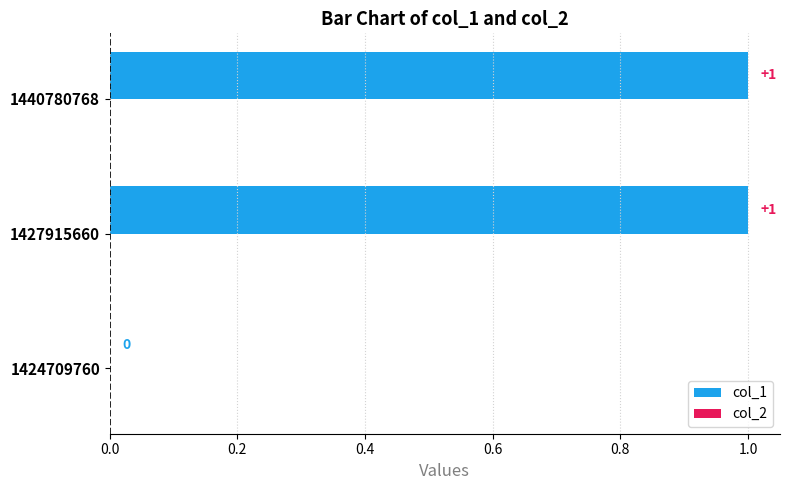

Reading bottom to top, transcribe all the data shown in this chart.

1424709760=0	1427915660=1	1440780768=1